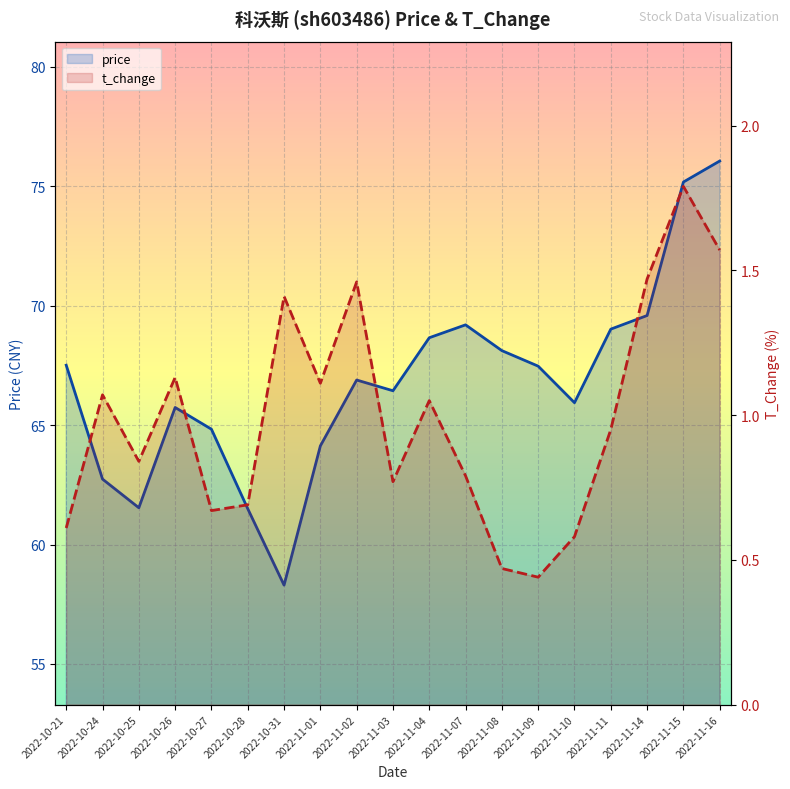

At which label does t_change reach its peak?

2022-11-15